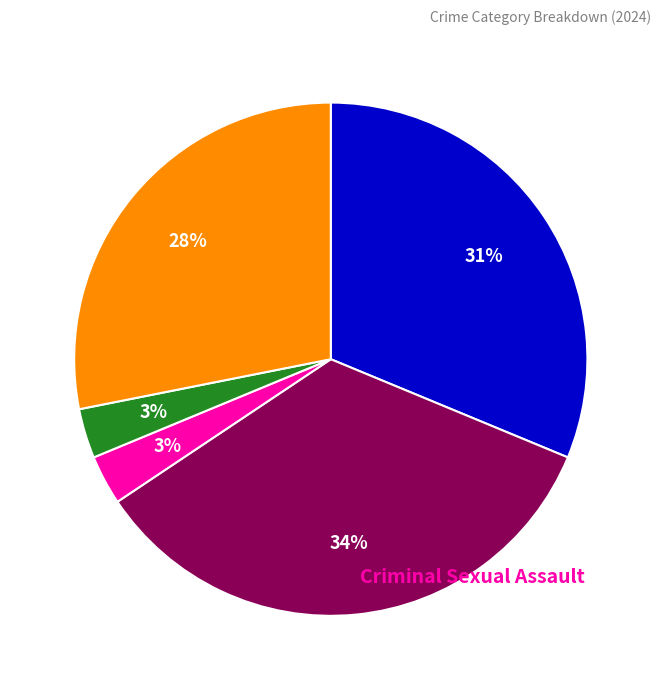

To the nearest percent, what is the average slice percentage?

20%